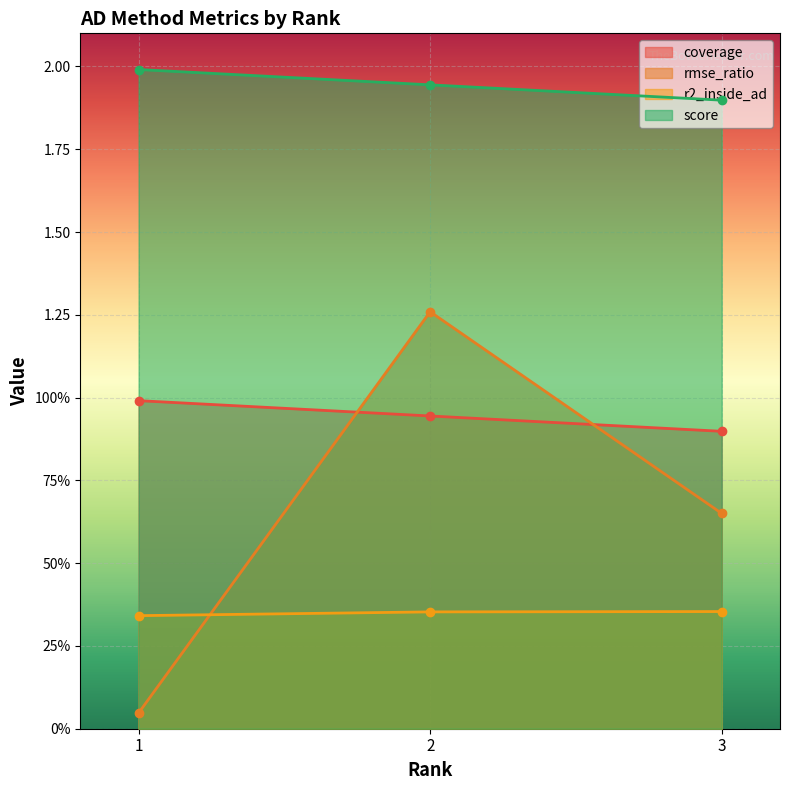

What is the sum of the coverage values at 2 and 3?

1.8